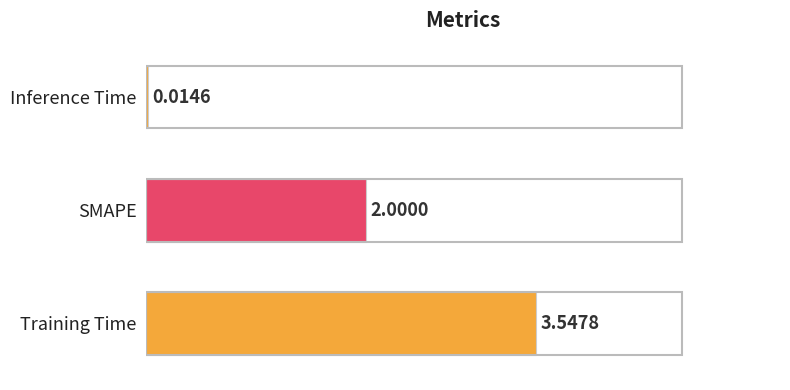

Which has a higher value, SMAPE or Training Time?

Training Time